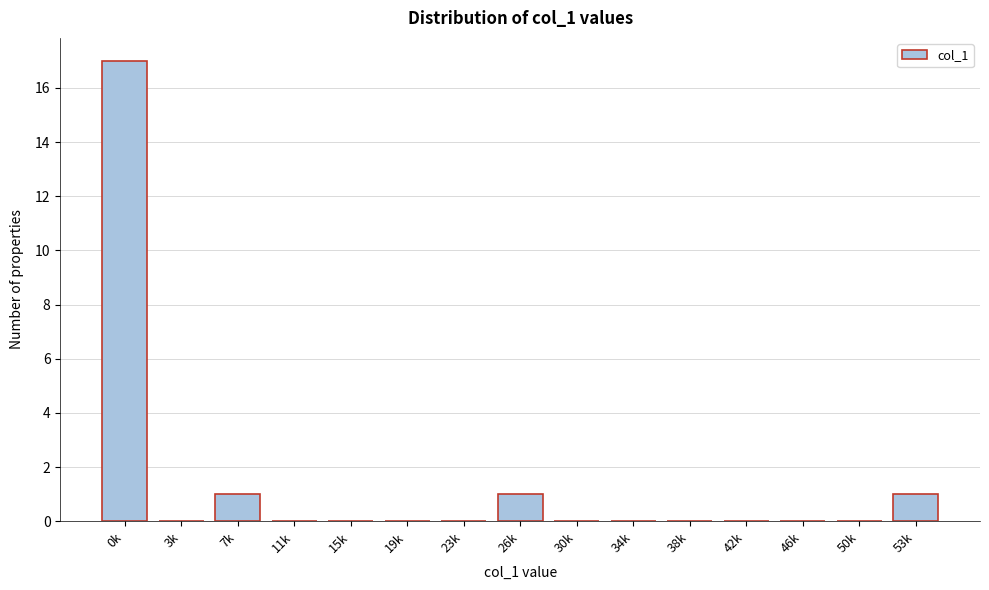

Reading left to right, transcribe all the data shown in this chart.

0k=17	3k=0	7k=1	11k=0	15k=0	19k=0	23k=0	26k=1	30k=0	34k=0	38k=0	42k=0	46k=0	50k=0	53k=1